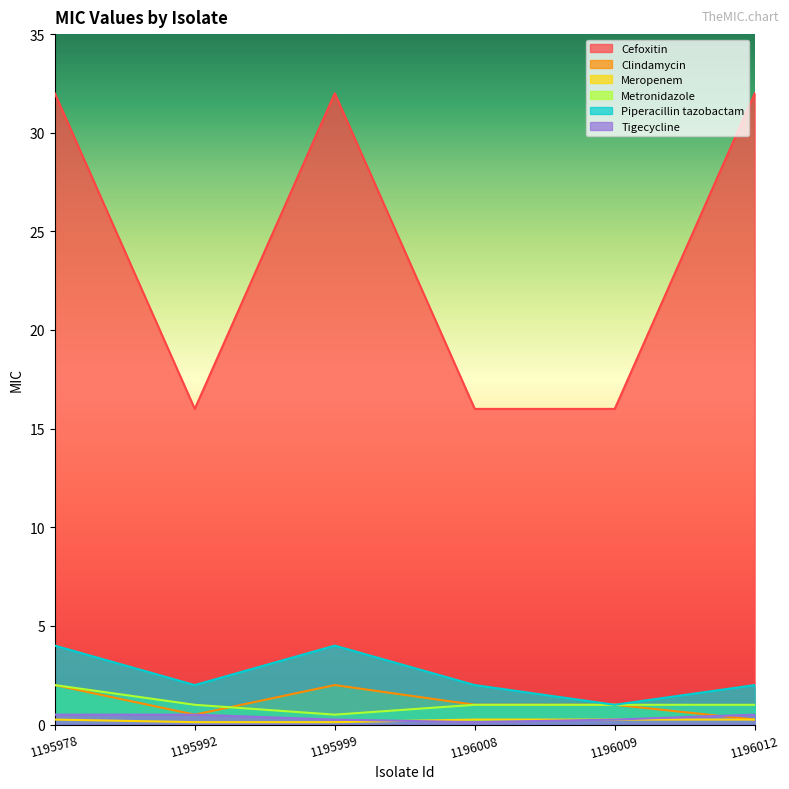

True or false: Tigecycline has a value of 0.4 at 1195999.

False